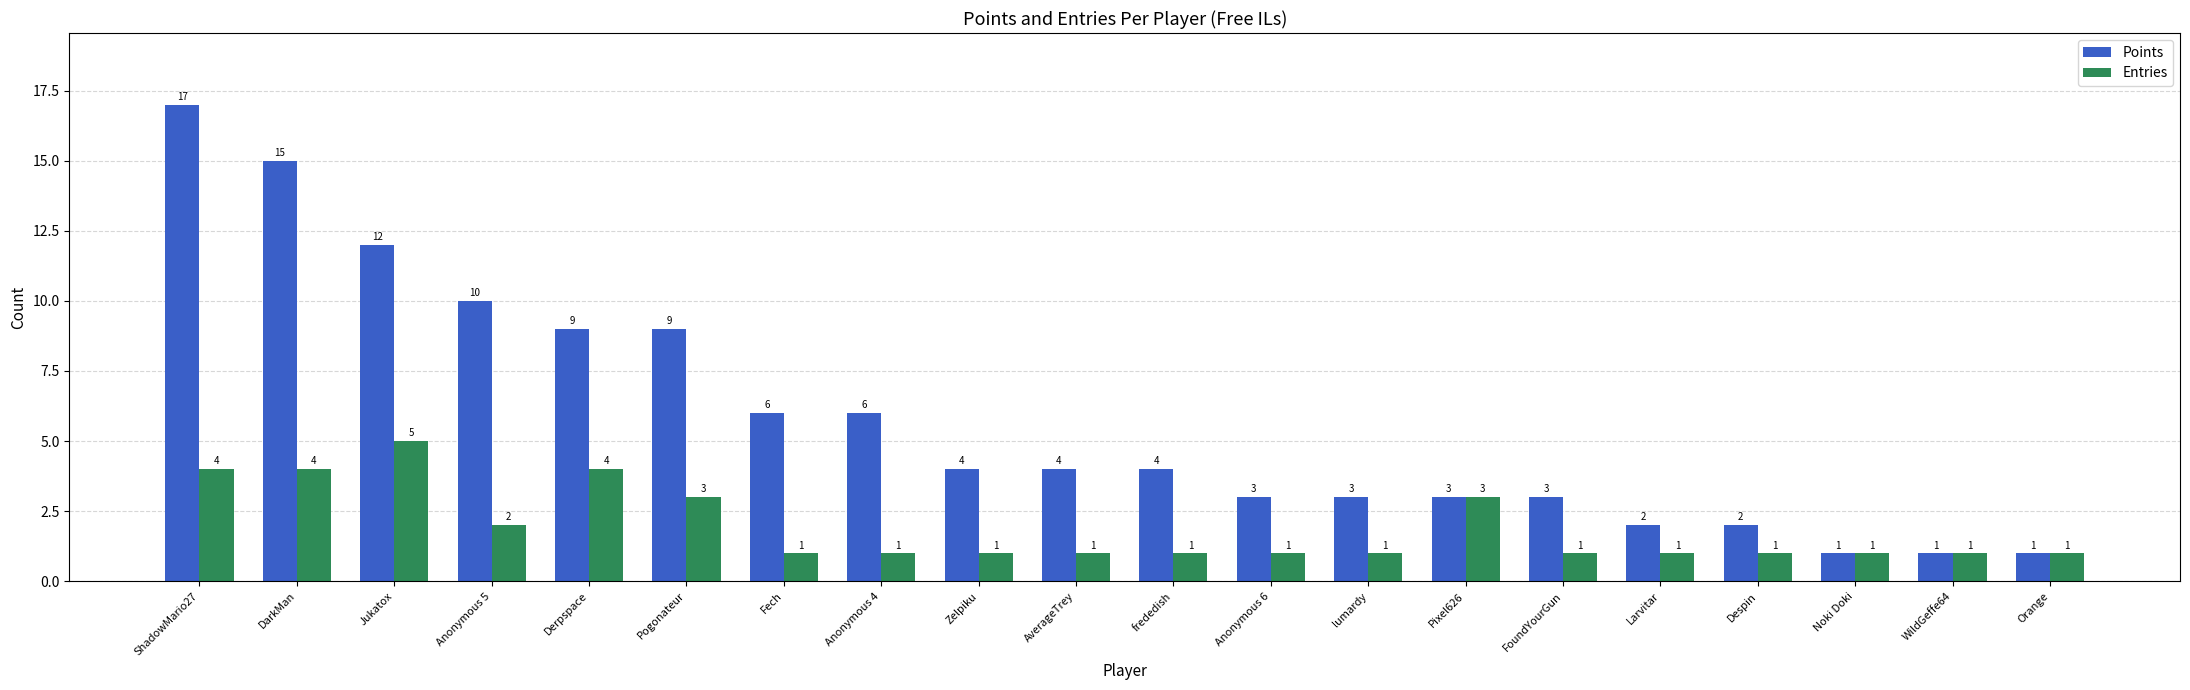

The Entries series shows 1 at frededish. True or false?

True